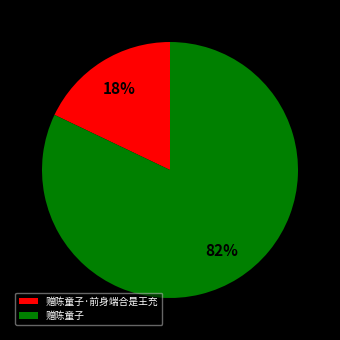

Which slice is the smallest?

赠陈童子·前身端合是王充